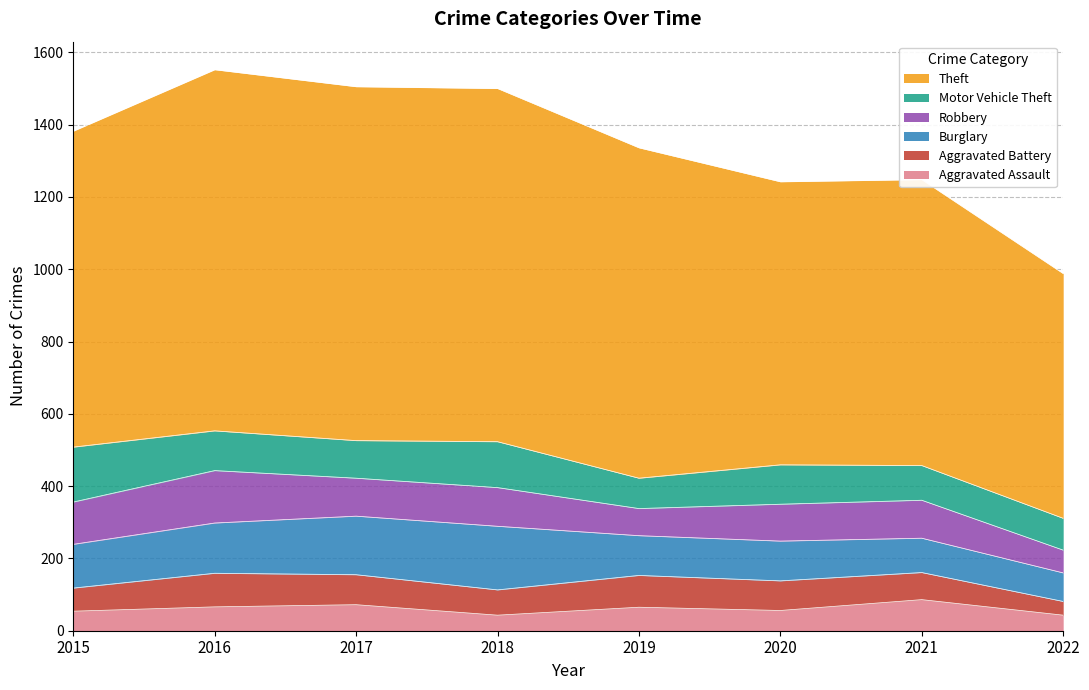

Rank the categories by Aggravated Battery value from highest to lowest.

2016, 2019, 2017, 2020, 2021, 2018, 2015, 2022